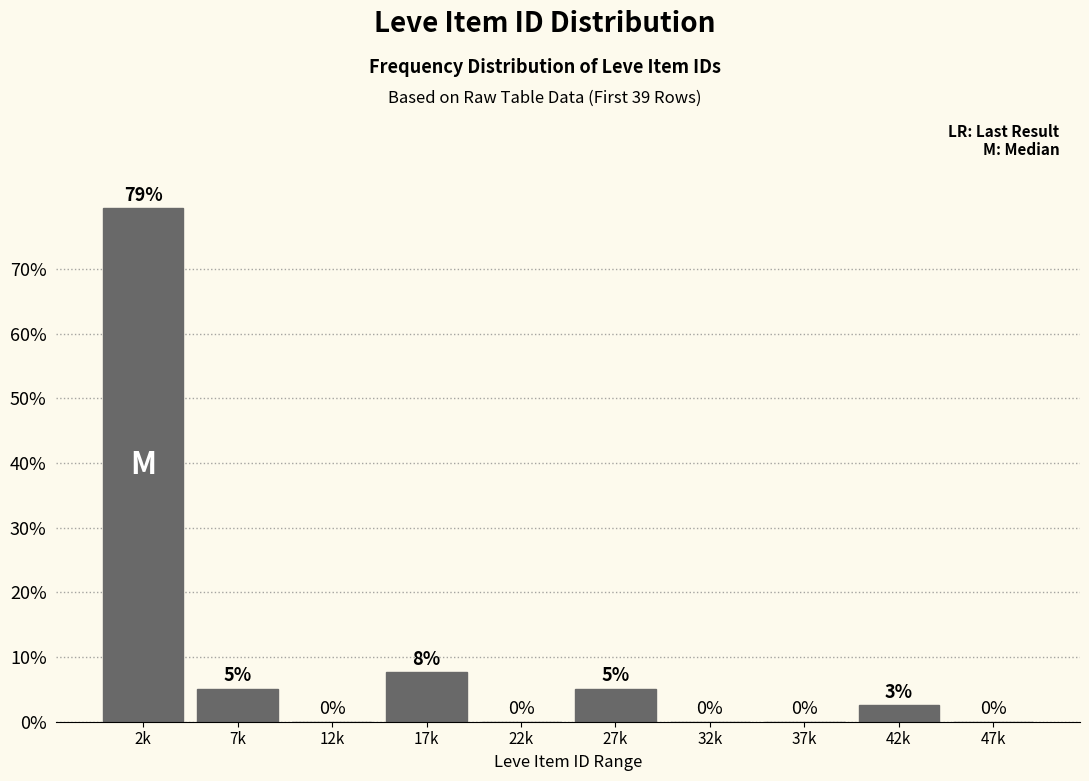

At which label is the value closest to 39?

17k